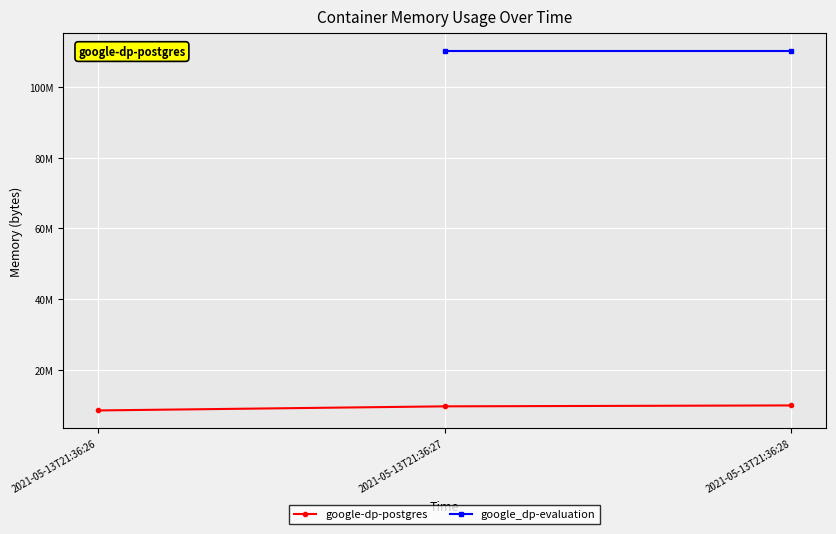

Between 2021-05-13T21:36:27 and 2021-05-13T21:36:26, which is larger?

2021-05-13T21:36:27